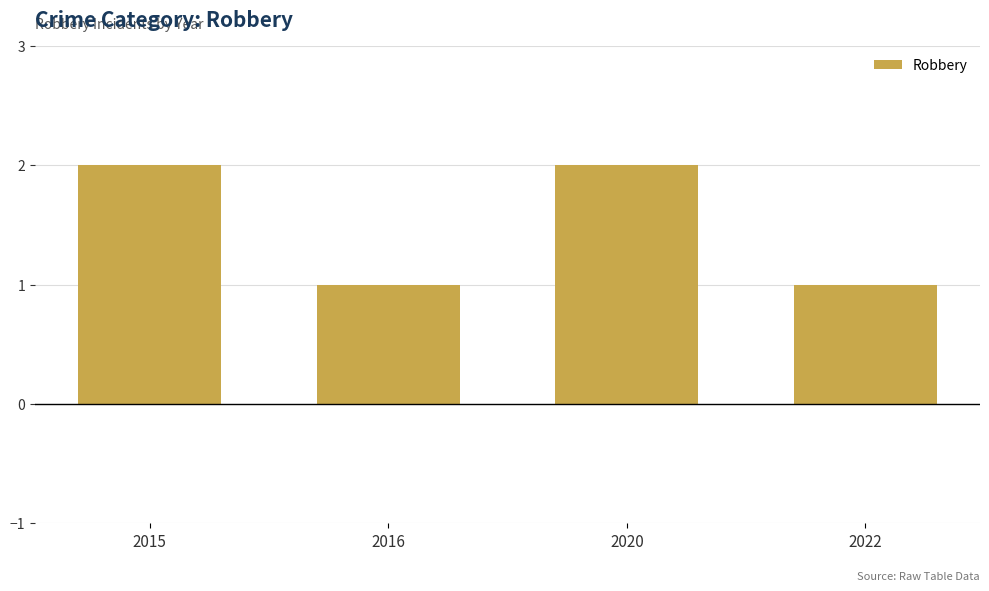

Count the values in the range 1 to 2.

4